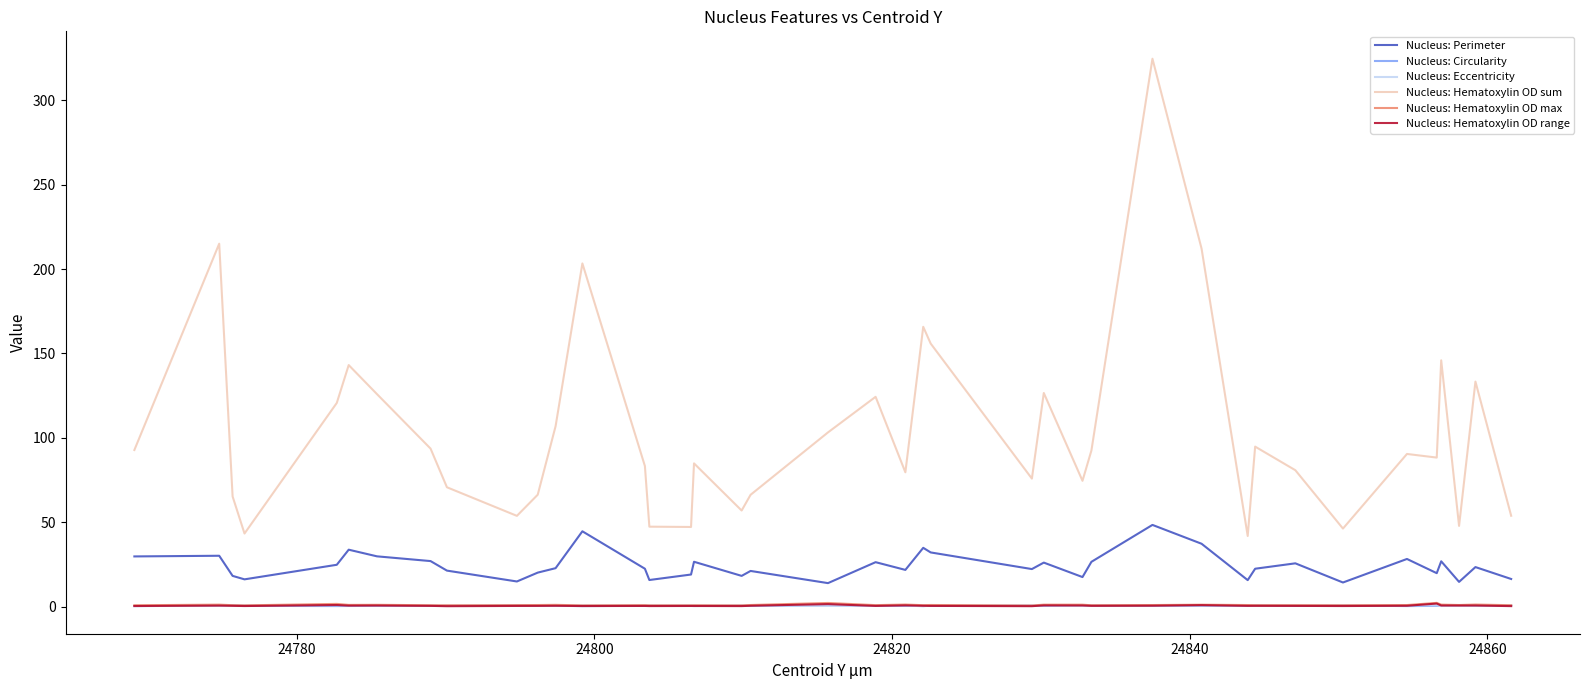

What is the difference between the second highest and second lowest values in the Nucleus: Perimeter series?

30.3